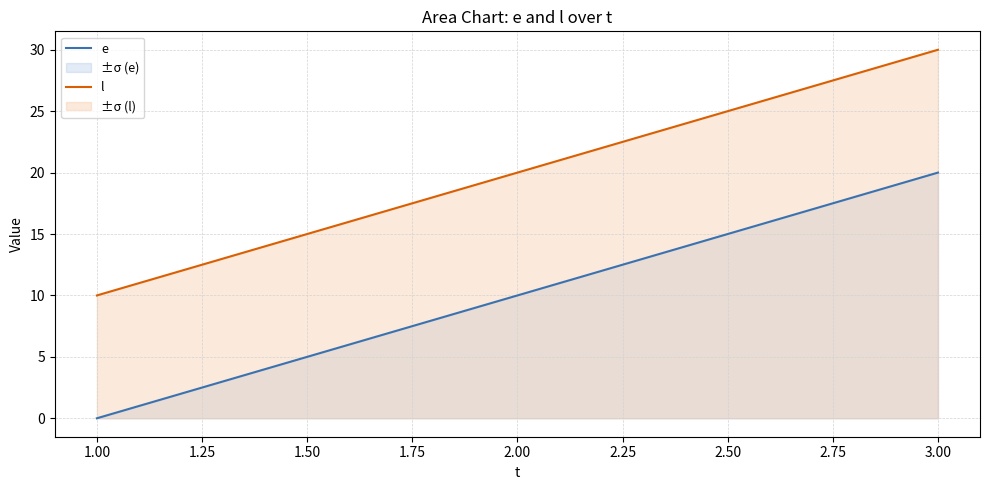

What is the difference between the highest and lowest values at 3.00?

10